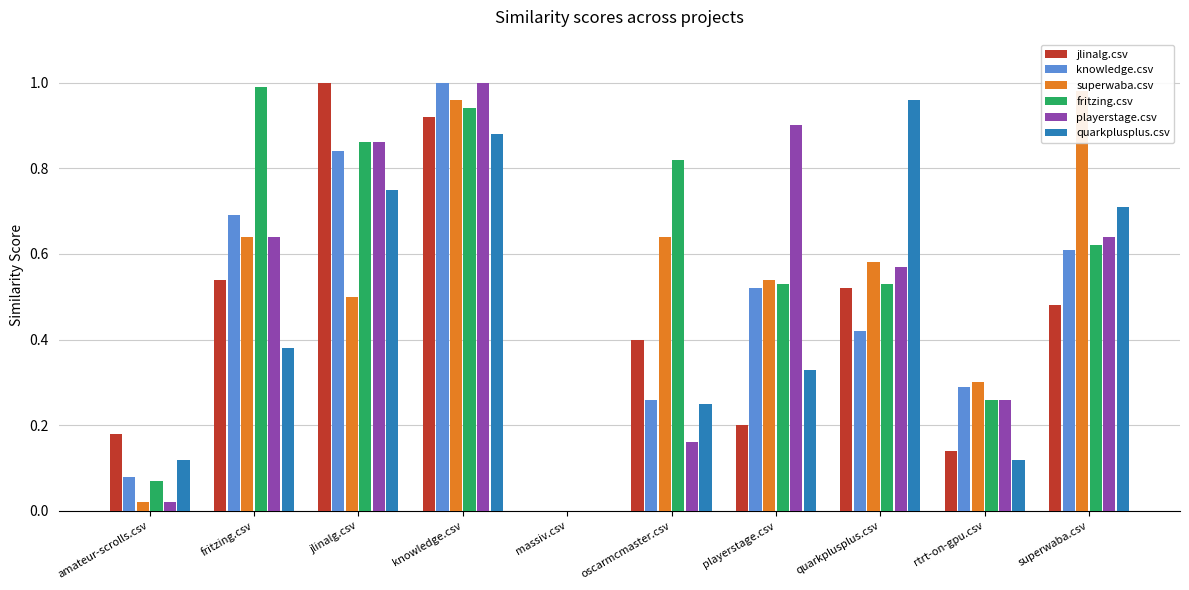

Which label corresponds to the largest value in the chart?

jlinalg.csv